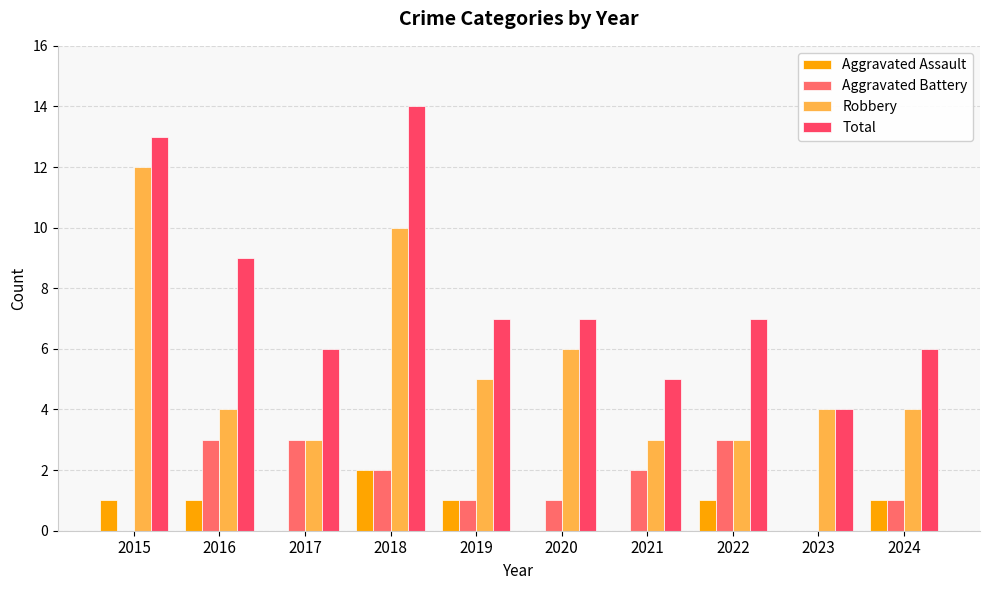

At which label does Total first exceed 7?

2015